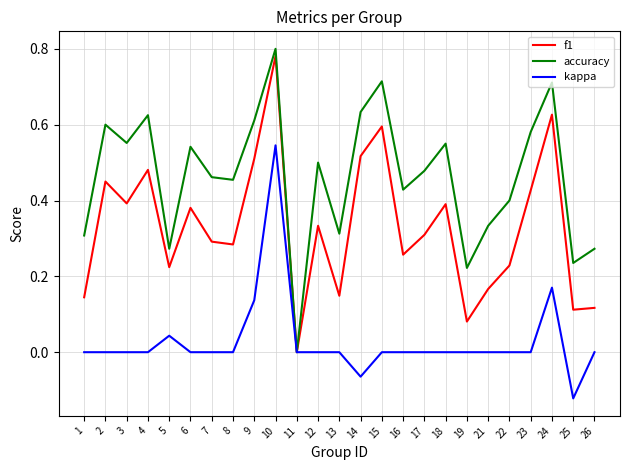

Is the value of f1 at 13 greater than the value of kappa at 21?

Yes